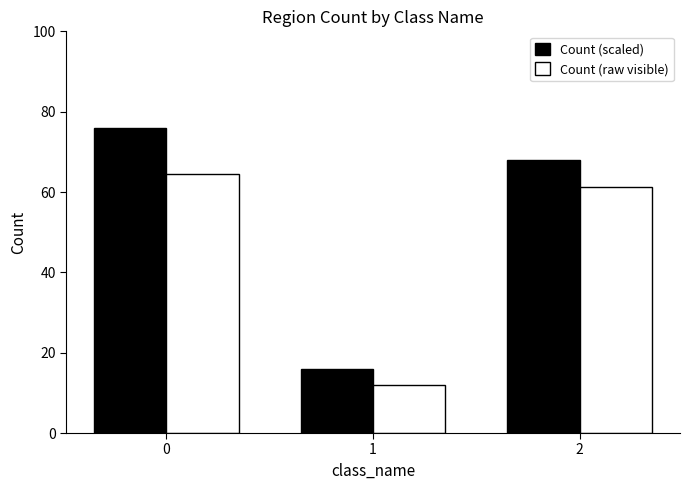

Rank the series by their average value, from highest to lowest.

Count (scaled), Count (raw visible)